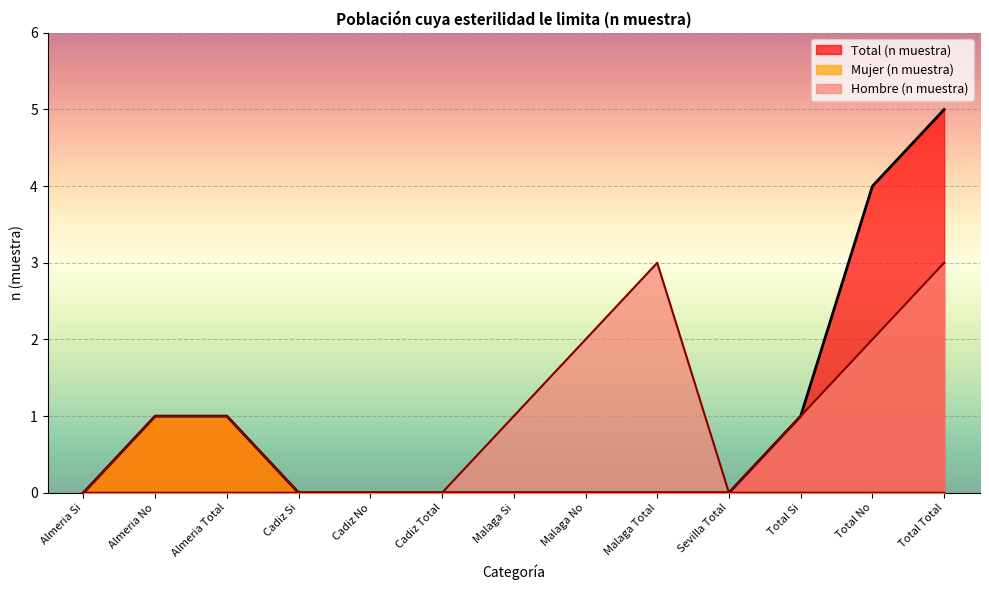

Count the Mujer (n muestra) values in the range 0 to 1.

13